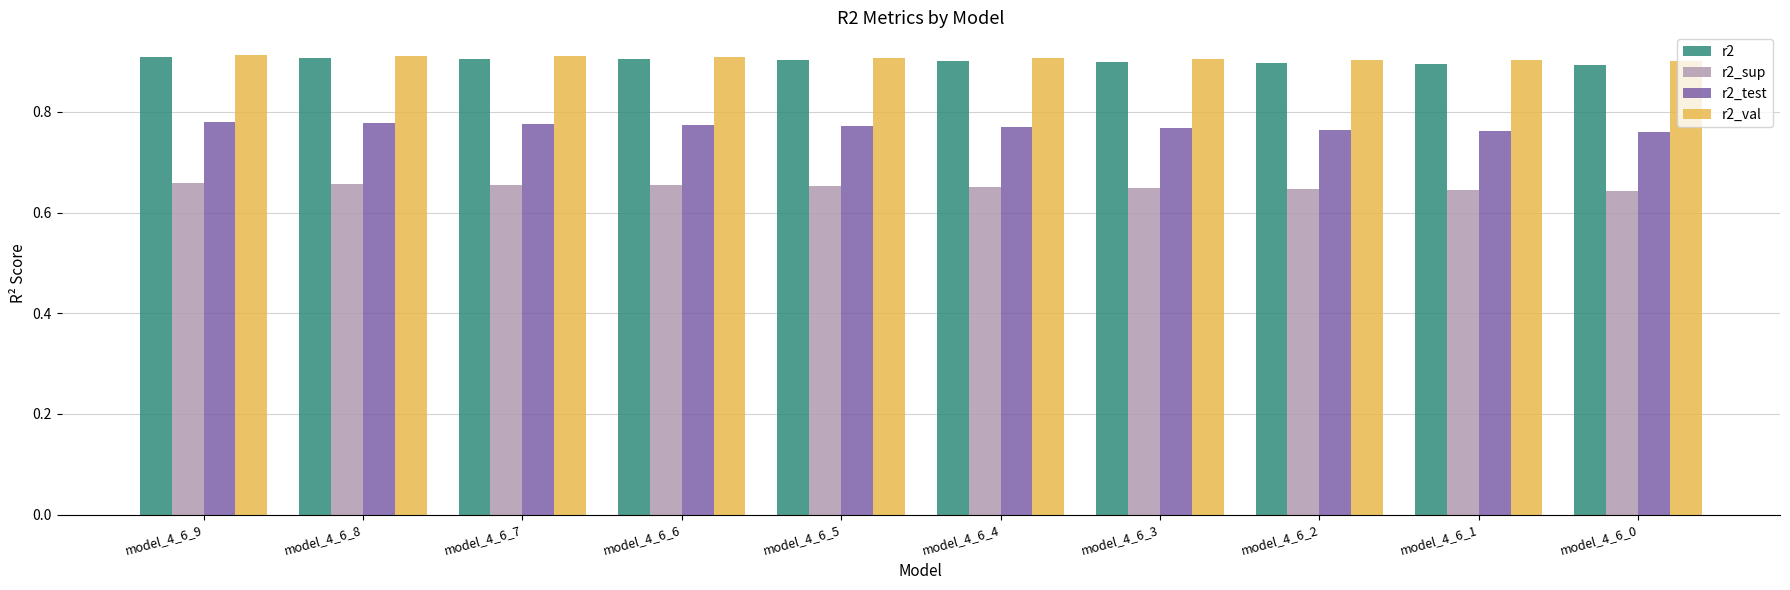

The r2 series shows 0.9 at model_4_6_4. True or false?

True